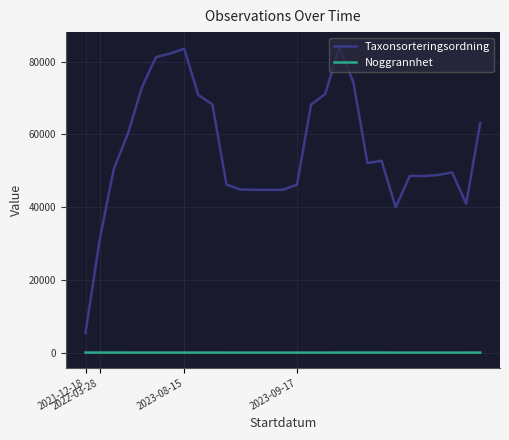

What is the difference between the maximum and minimum values in the Taxonsorteringsordning series?

78505.0